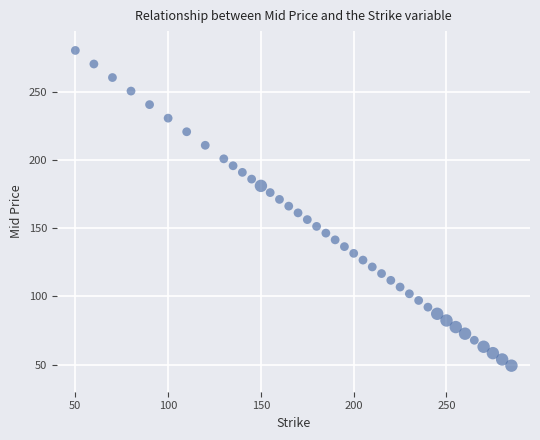

What is the range of X values (max minus min)?

235.0